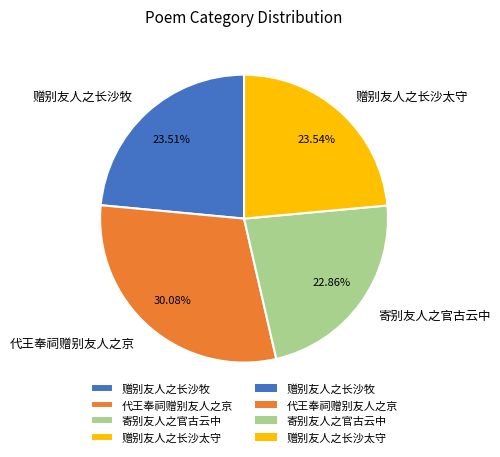

To the nearest percent, what is the difference between the 代王奉祠赠别友人之京 and 赠别友人之长沙牧 slice percentages?

7%